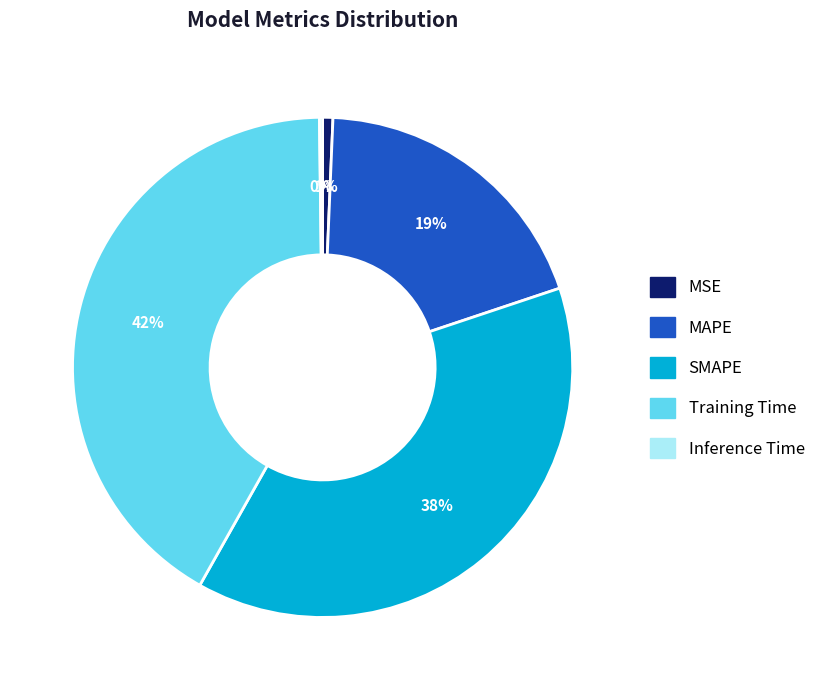

Which has a higher value, MAPE or SMAPE?

SMAPE